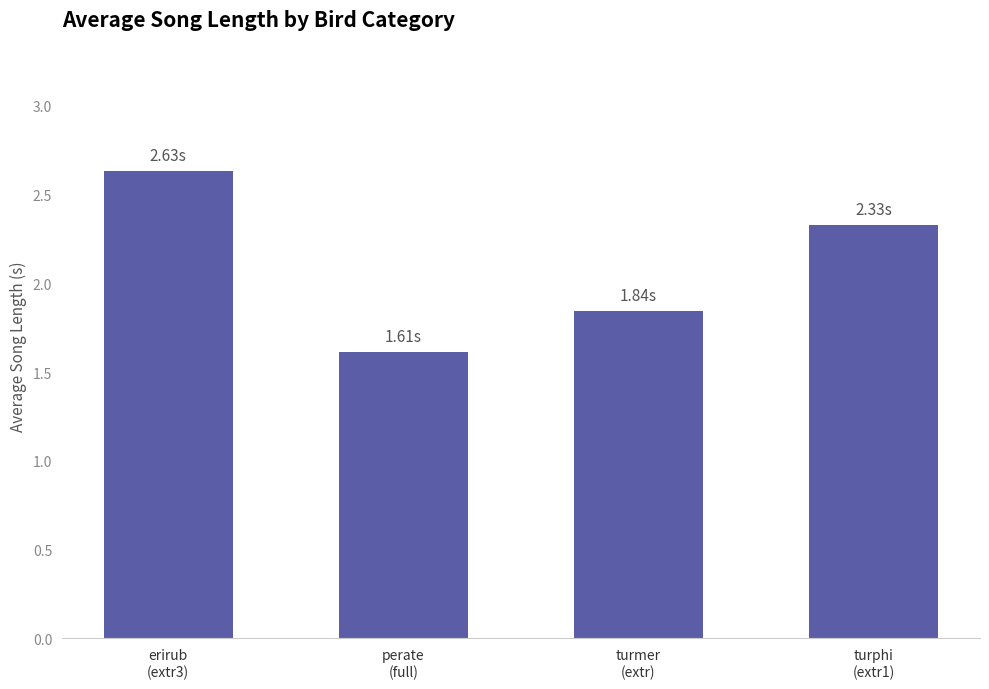

What is the sum of all values?

8.4